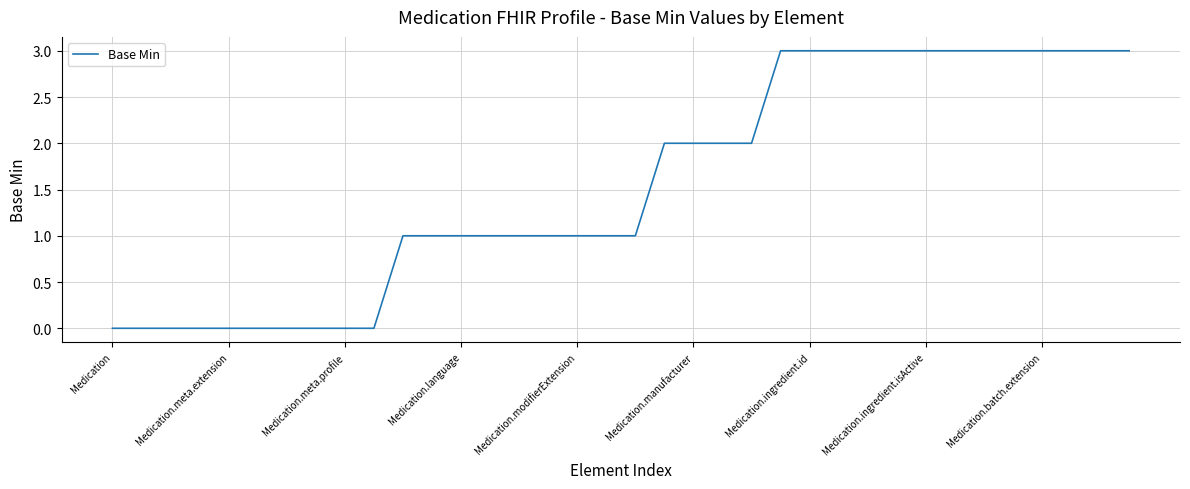

Reading right to left, transcribe all the data shown in this chart.

3	3	3	3	3	3	3	3	3	3	3	3	3	2	2	2	2	1	1	1	1	1	1	1	1	1	0	0	0	0	0	0	0	0	0	0